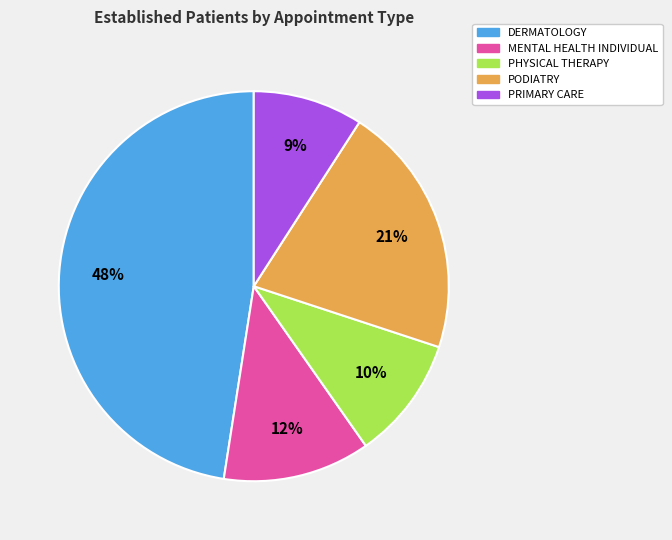

Is there a majority slice in this chart?

No